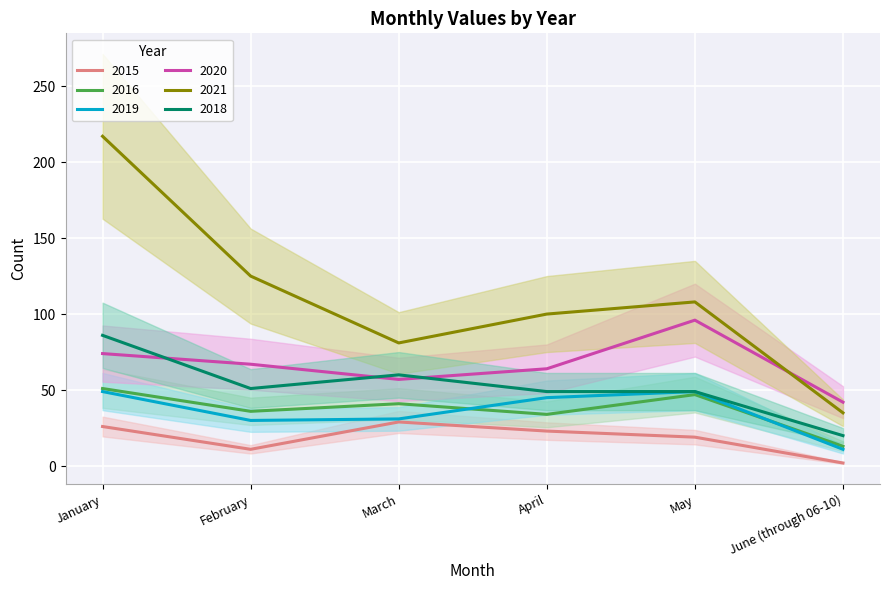

Reading right to left, what are all the values shown in this chart?

2015: 2	19	23	29	11	26
2016: 13	47	34	41	36	51
2019: 11	49	45	31	30	49
2020: 42	96	64	57	67	74
2021: 35	108	100	81	125	217
2018: 20	49	49	60	51	86